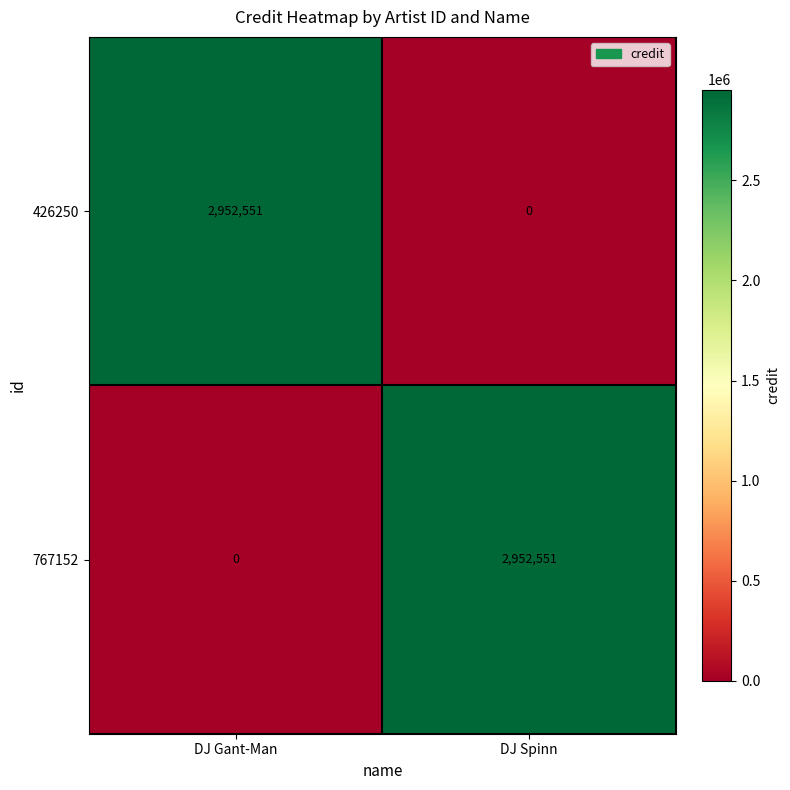

What is the spread (max minus min) of values at DJ Gant-Man?

2952551